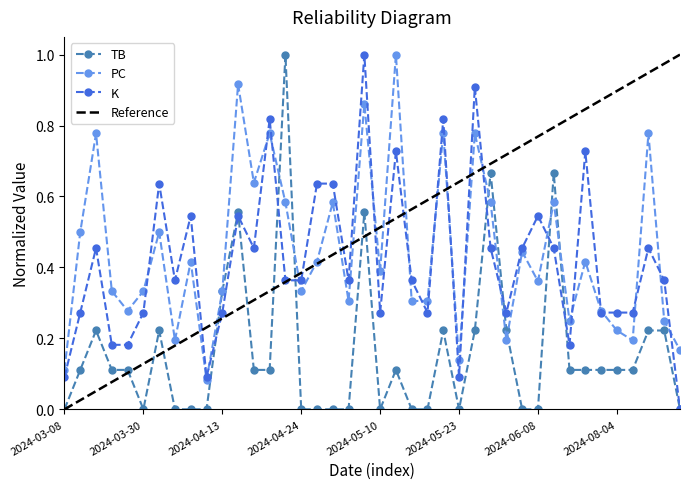

How many intersections are there between K and PC?

20